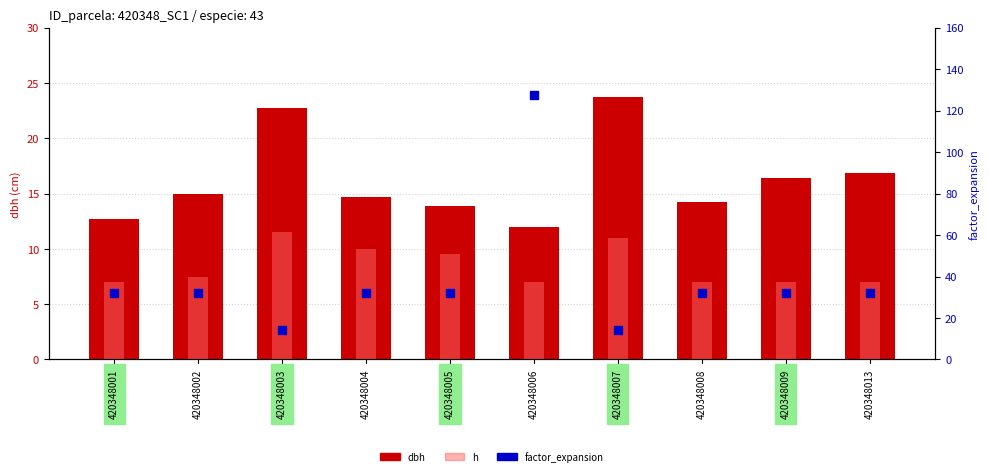

Is the value of factor_expansion at 420348013 greater than the value of dbh at 420348002?

Yes